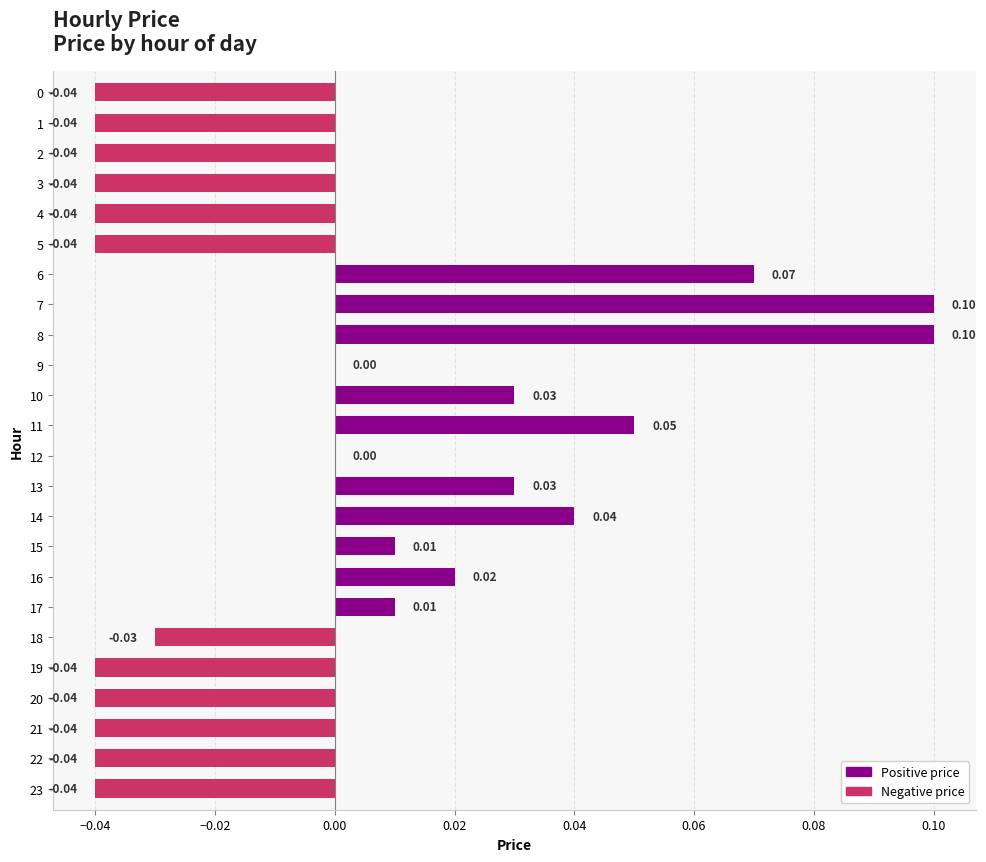

Between 7 and 9, which is larger?

7